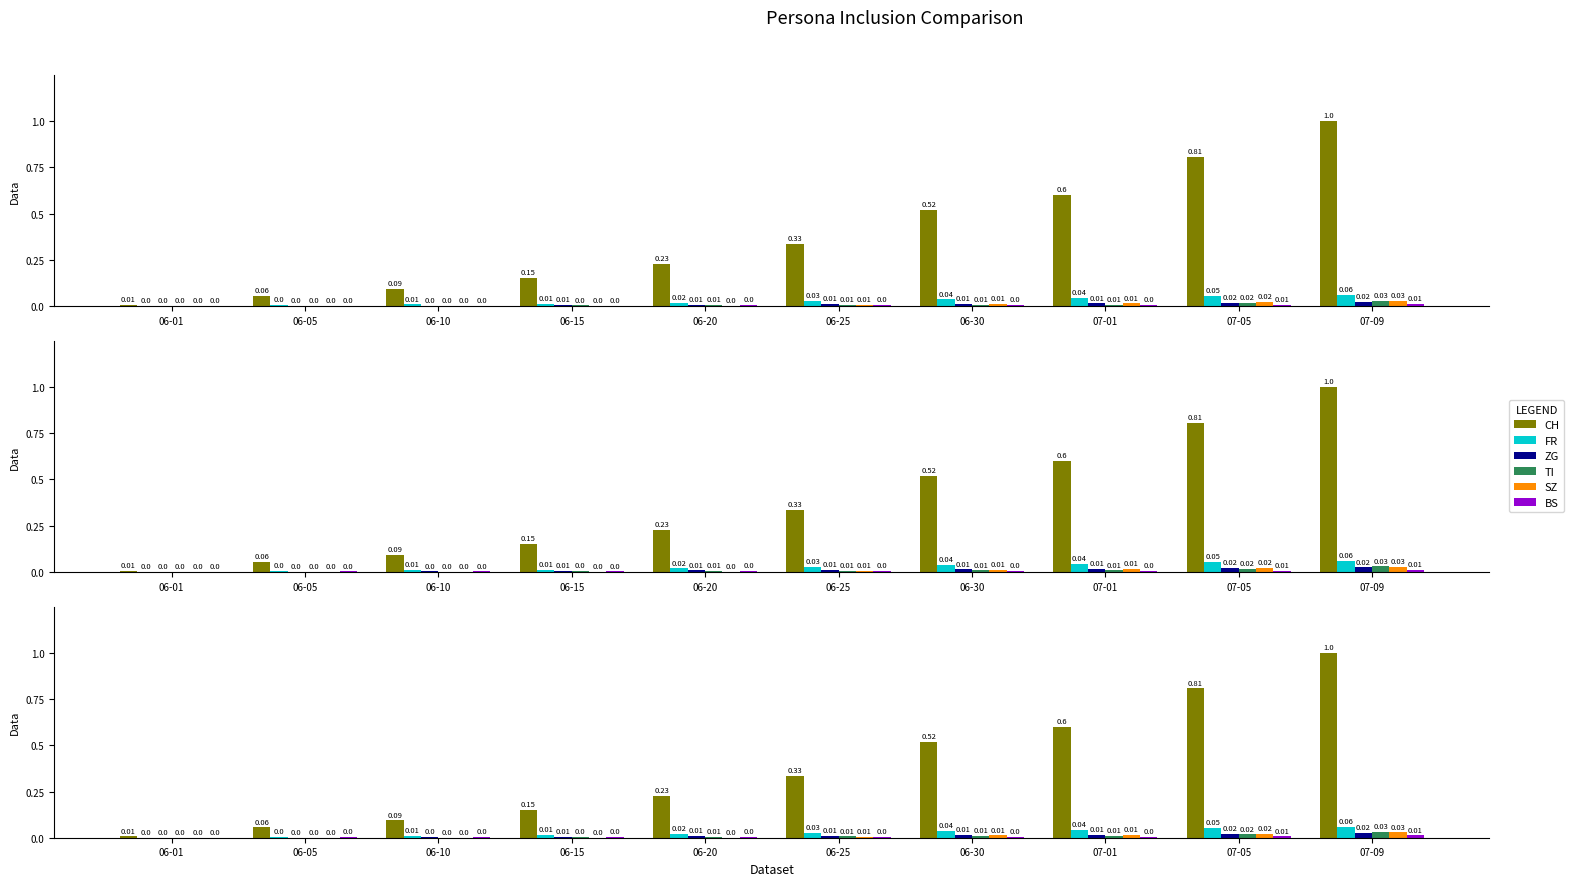

Reading right to left, extract all data points from this chart.

CH: 07-09=1.0	07-05=0.8	07-01=0.6	06-30=0.5	06-25=0.3	06-20=0.2	06-15=0.2	06-10=0.1	06-05=0.1	06-01=0.0
FR: 07-09=0.1	07-05=0.1	07-01=0.0	06-30=0.0	06-25=0.0	06-20=0.0	06-15=0.0	06-10=0.0	06-05=0.0	06-01=0.0
ZG: 07-09=0.0	07-05=0.0	07-01=0.0	06-30=0.0	06-25=0.0	06-20=0.0	06-15=0.0	06-10=0.0	06-05=0.0	06-01=0.0
TI: 07-09=0.0	07-05=0.0	07-01=0.0	06-30=0.0	06-25=0.0	06-20=0.0	06-15=0.0	06-10=0.0	06-05=0.0	06-01=0.0
SZ: 07-09=0.0	07-05=0.0	07-01=0.0	06-30=0.0	06-25=0.0	06-20=0.0	06-15=0.0	06-10=0.0	06-05=0.0	06-01=0.0
BS: 07-09=0.0	07-05=0.0	07-01=0.0	06-30=0.0	06-25=0.0	06-20=0.0	06-15=0.0	06-10=0.0	06-05=0.0	06-01=0.0